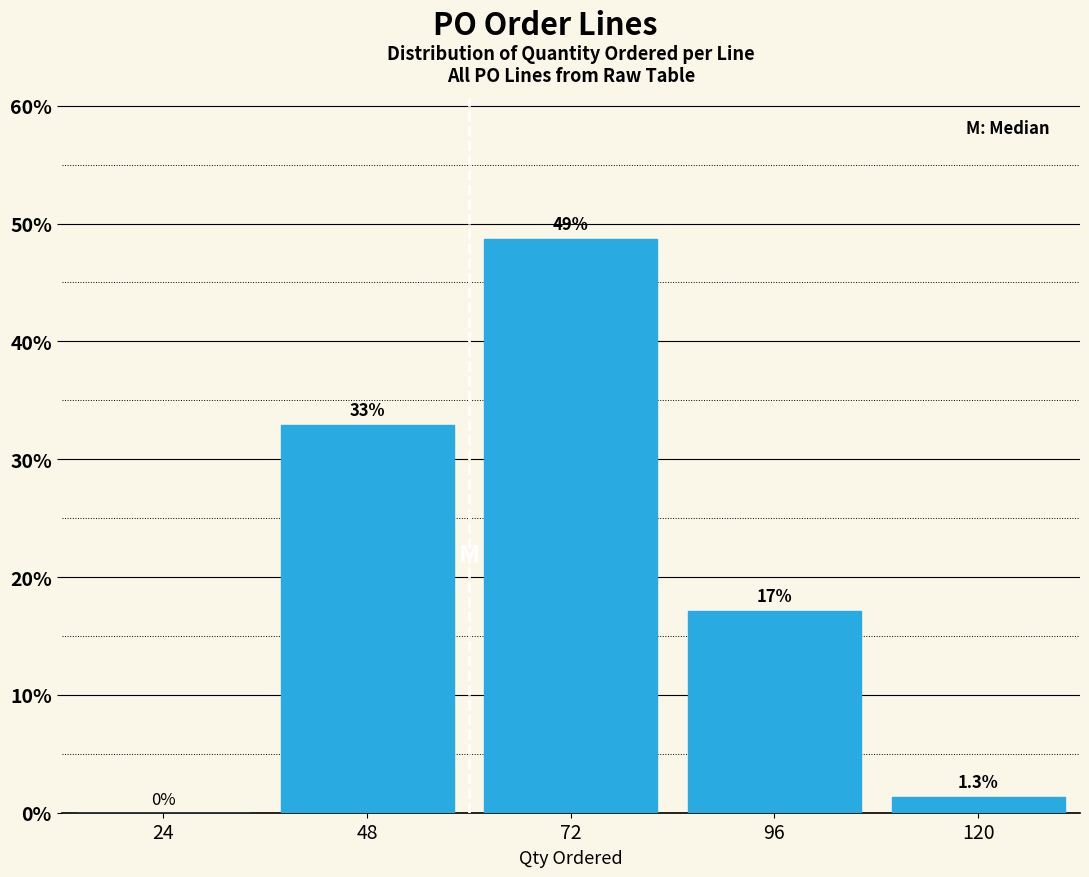

Reading left to right, extract all data points from this chart.

24=0.0	48=32.9	72=48.7	96=17.1	120=1.3